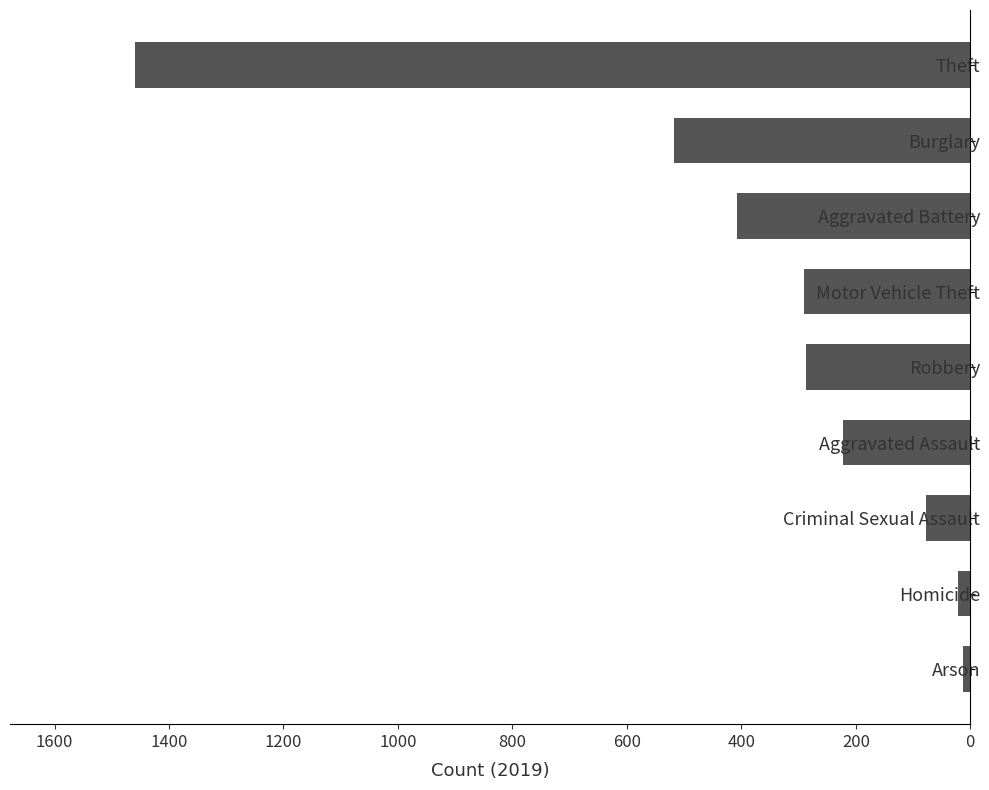

What is the maximum value shown in the chart?

1459